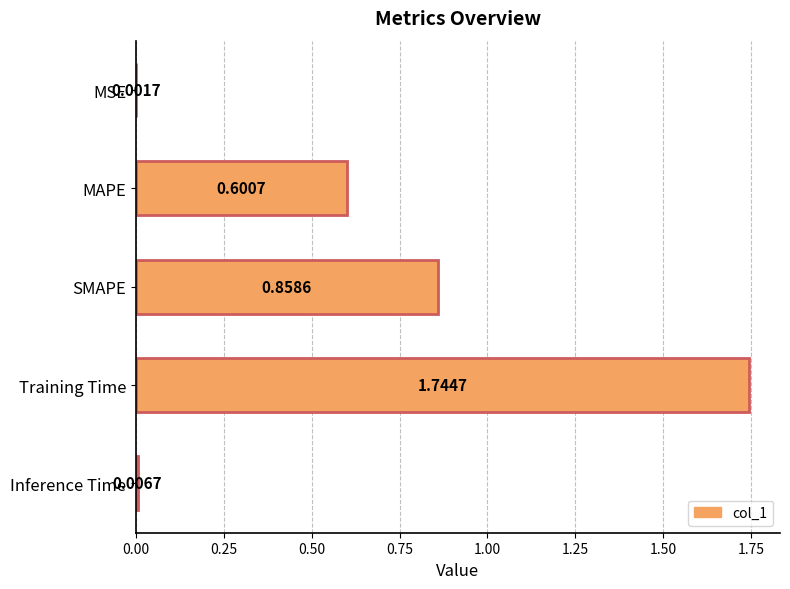

Between SMAPE and MAPE, which is larger?

SMAPE